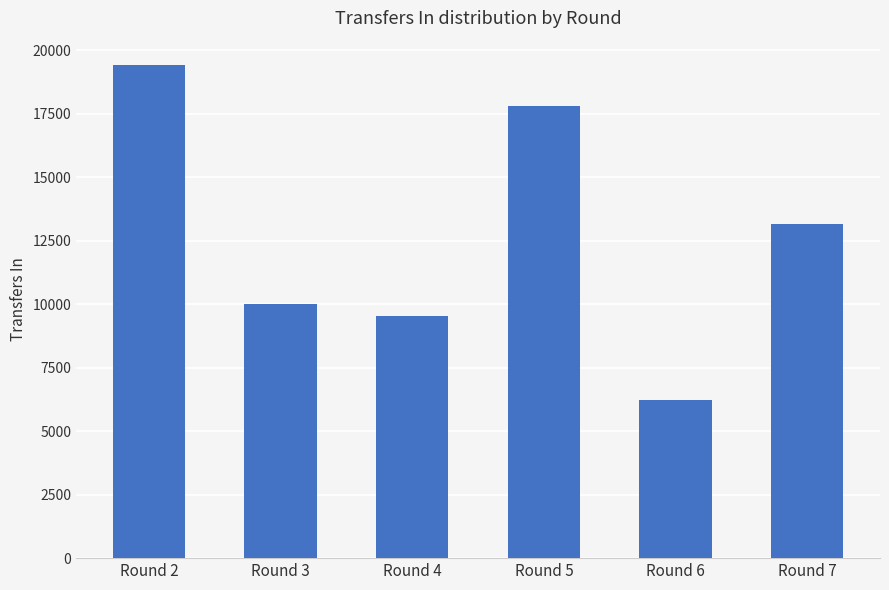

Are the bars grouped side by side (vs. stacked)?

No